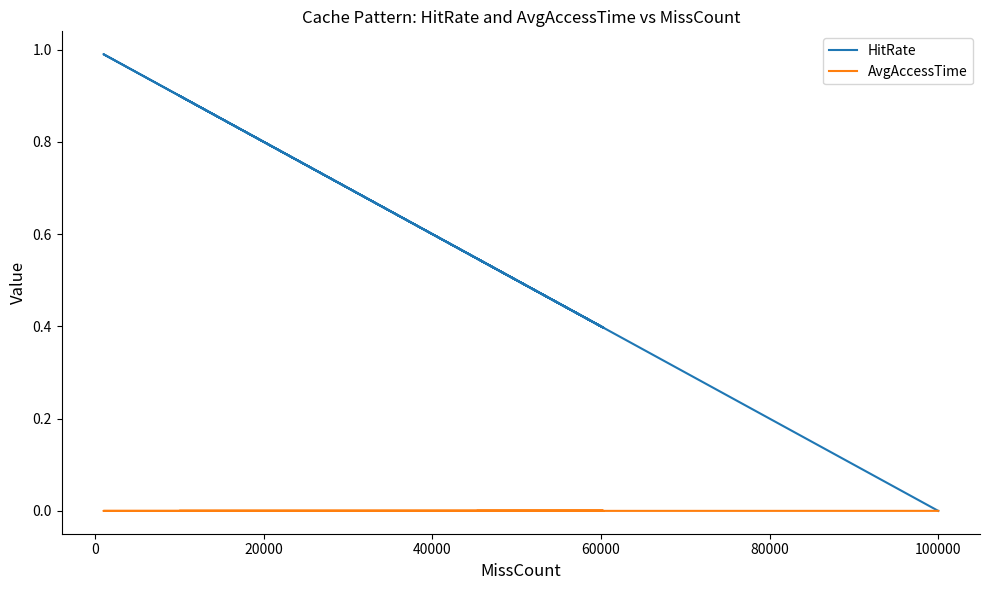

What is the maximum value shown in the chart?

1.0